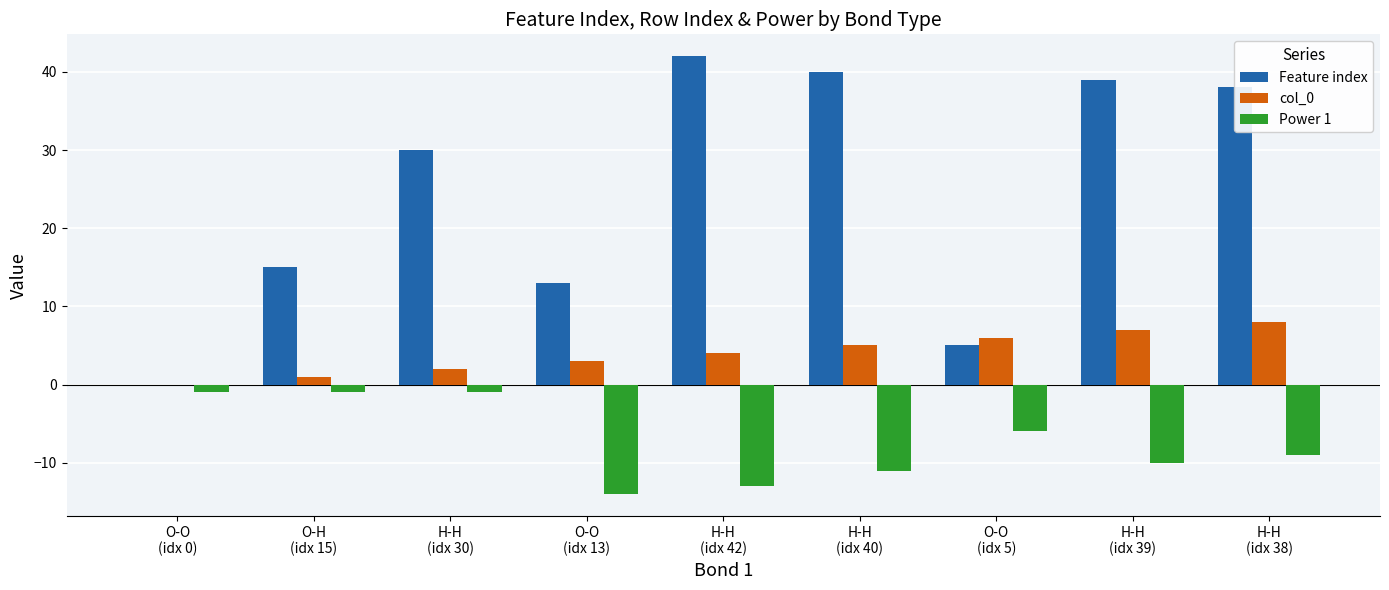

What is the sum of the Power 1 values at H-H
(idx 30) and H-H
(idx 38)?

-10